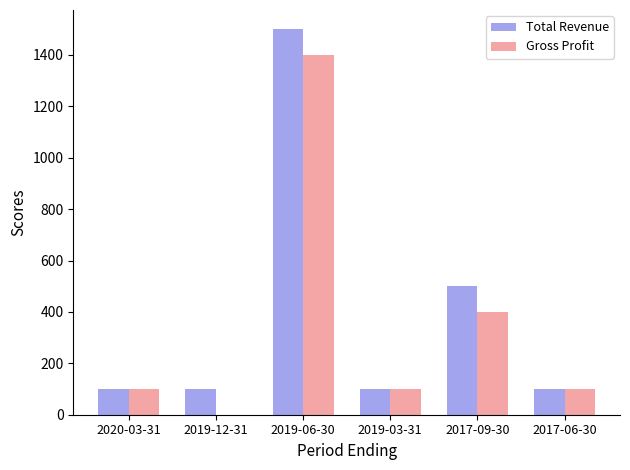

Reading right to left, what are all the values shown in this chart?

Total Revenue: 100	500	100	1500	100	100
Gross Profit: 100	400	100	1400	0	100